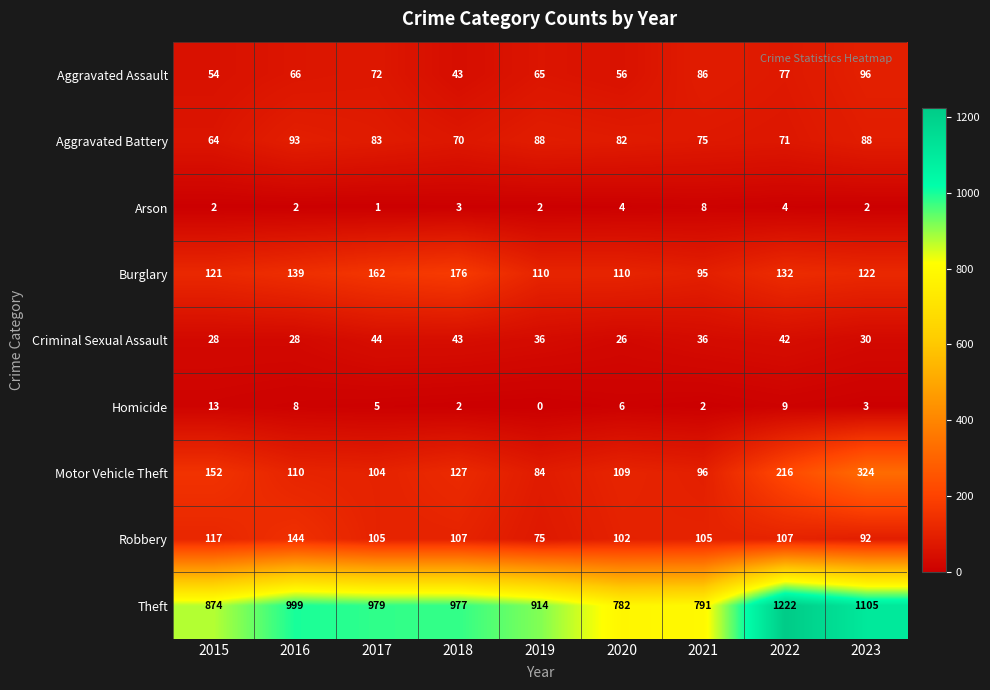

Which series has the widest spread of values?

Theft